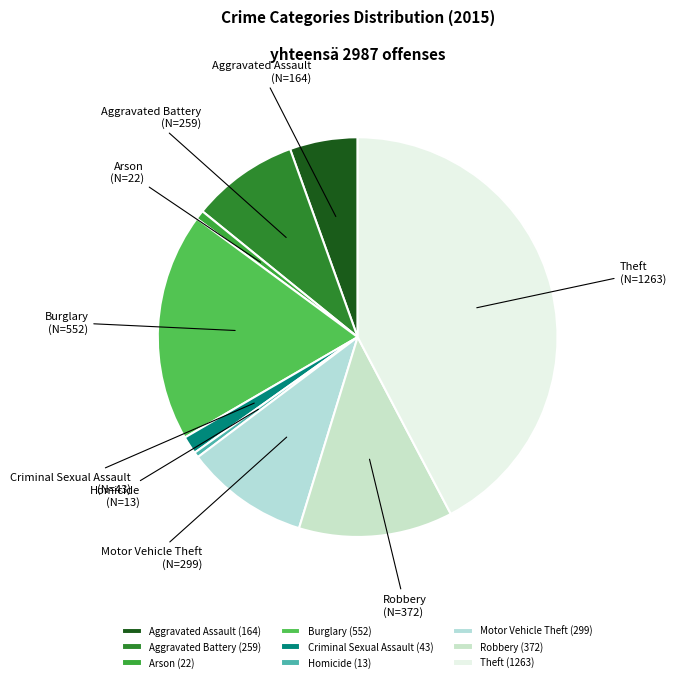

How many segments does this pie chart have?

9